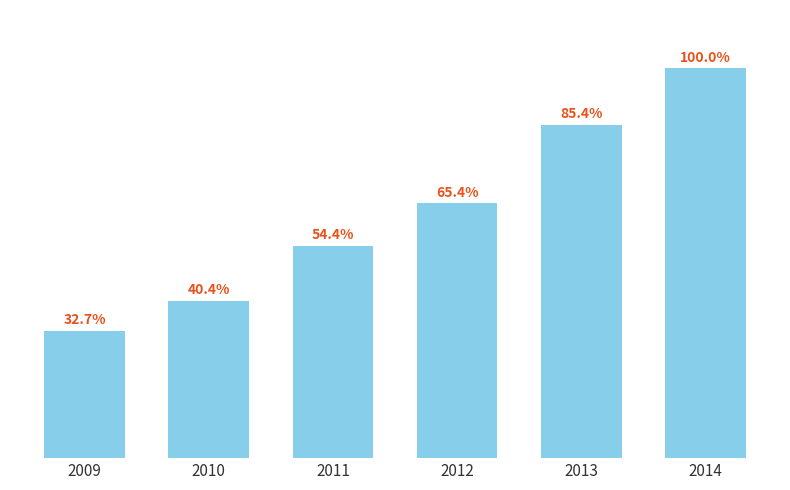

Does the chart contain any negative values?

No